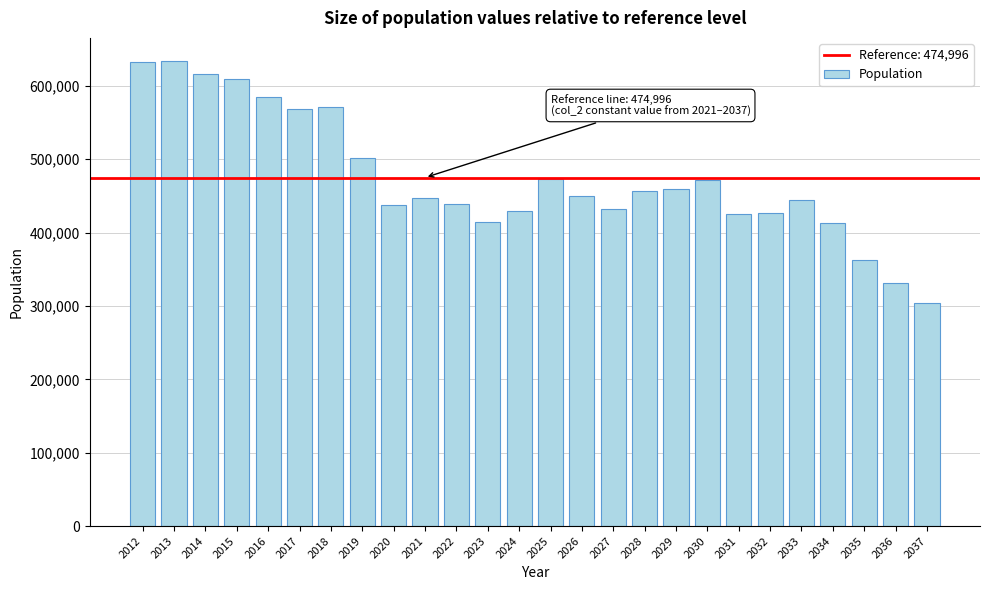

What is the approximate value at 2035?

363250